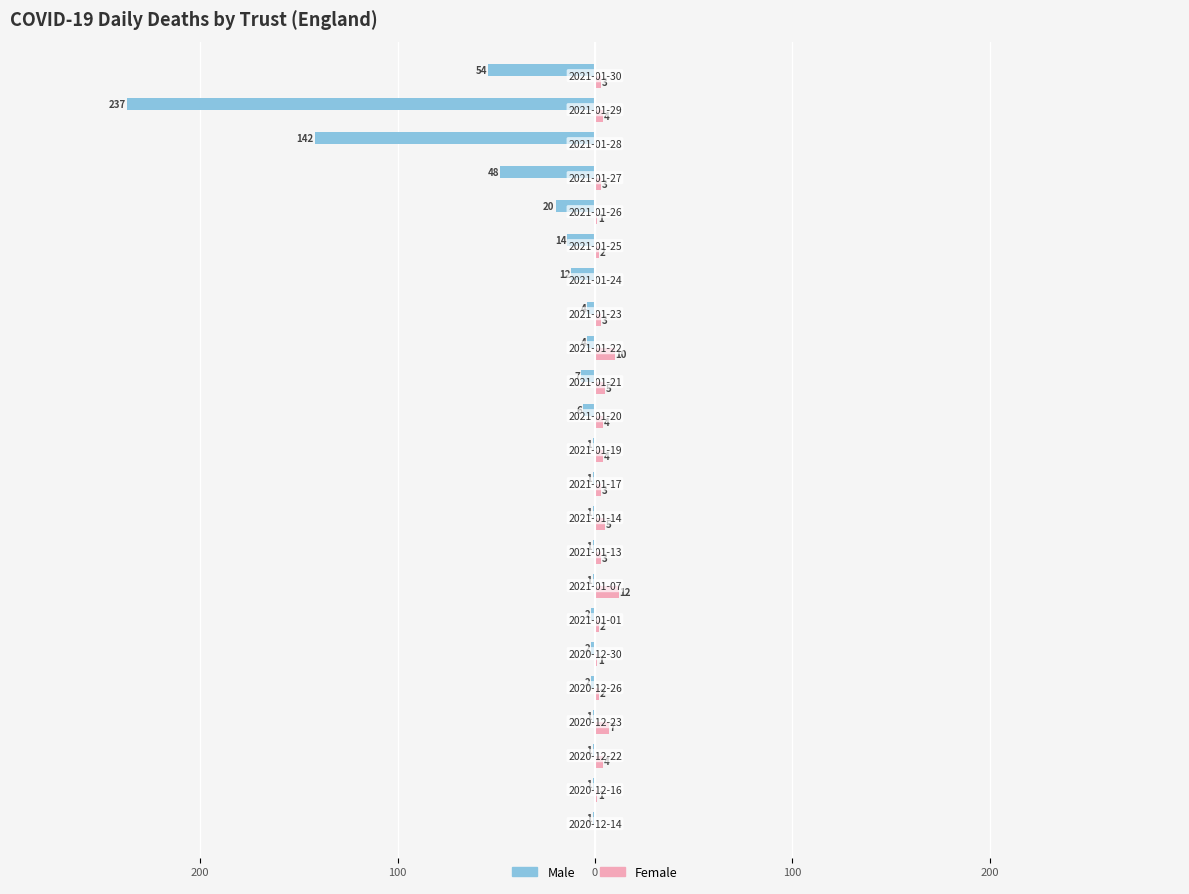

What are all the series names shown in the legend?

Male, Female